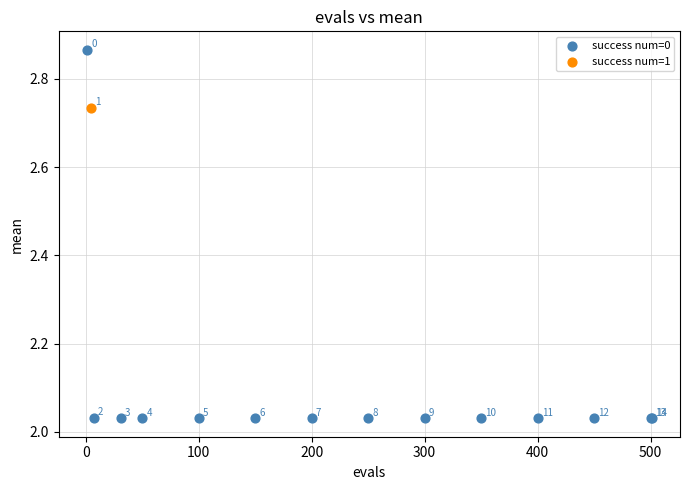

What are all the series names shown in the legend?

success num=0, success num=1